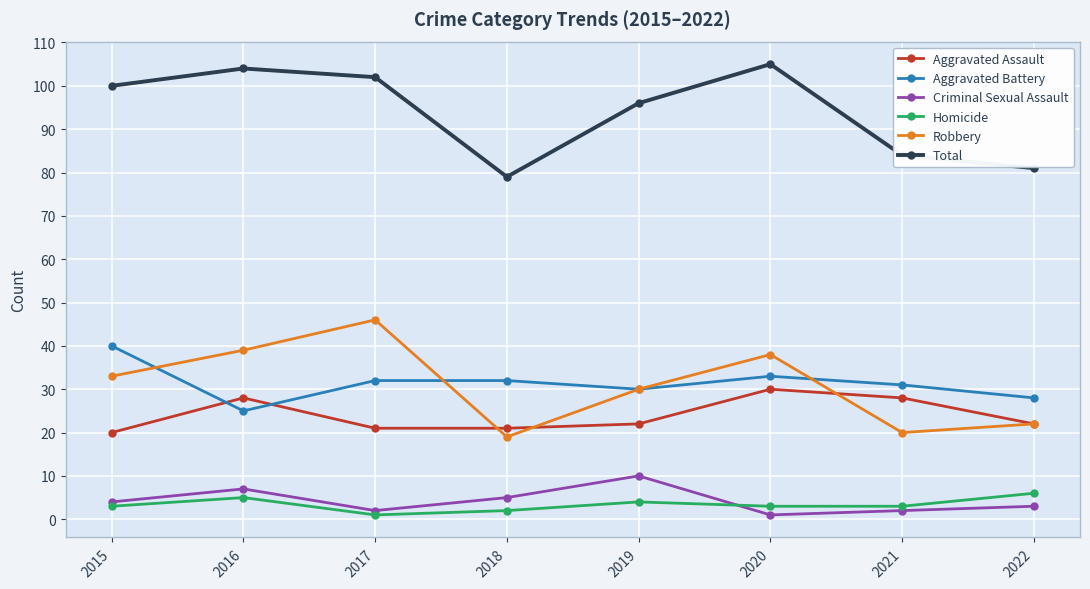

Reading right to left, extract all data points from this chart.

Aggravated Assault: 22	28	30	22	21	21	28	20
Aggravated Battery: 28	31	33	30	32	32	25	40
Criminal Sexual Assault: 3	2	1	10	5	2	7	4
Homicide: 6	3	3	4	2	1	5	3
Robbery: 22	20	38	30	19	46	39	33
Total: 81	84	105	96	79	102	104	100